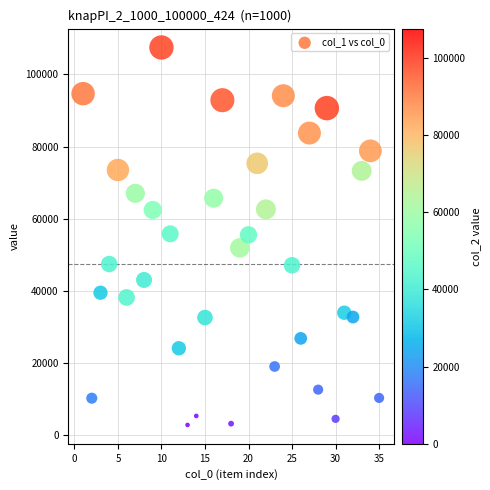

What is the range of Y values (max minus min)?

104730